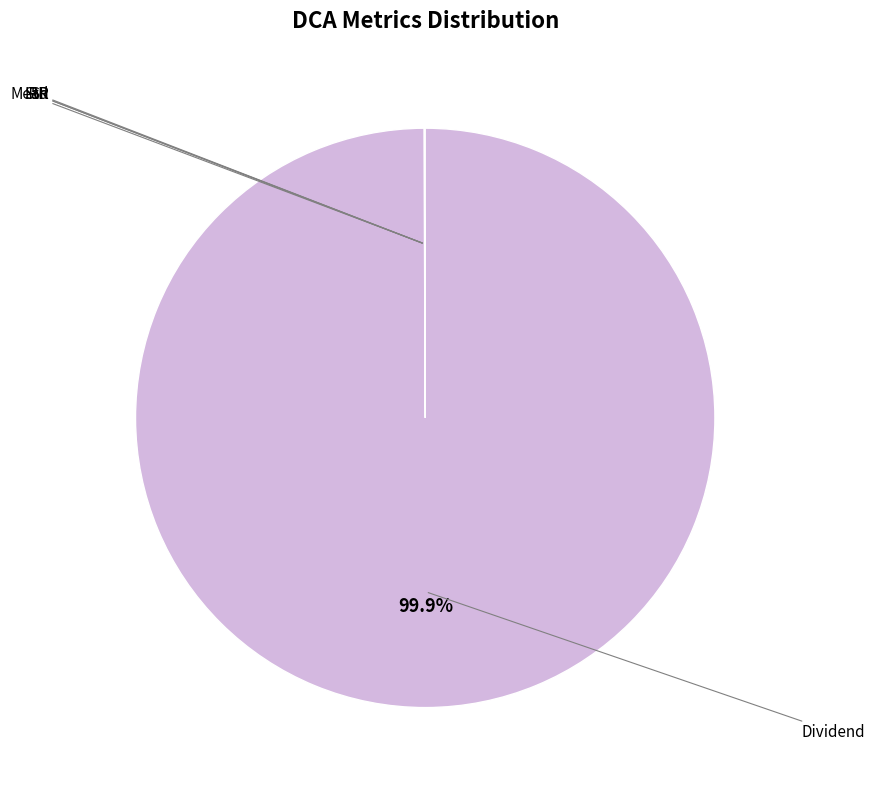

To the nearest percent, what is the average slice percentage?

20%